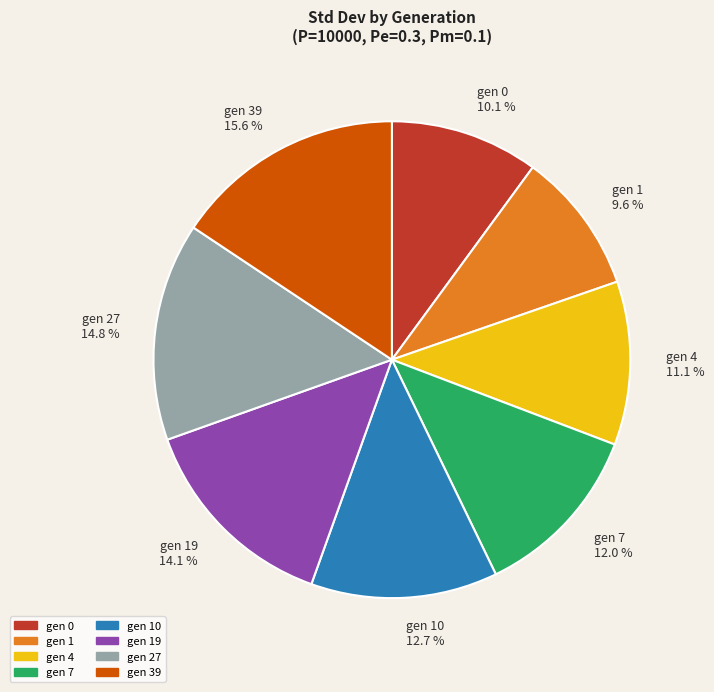

Which has a higher value, gen 4 11.1 % or gen 0 10.1 %?

gen 4 11.1 %